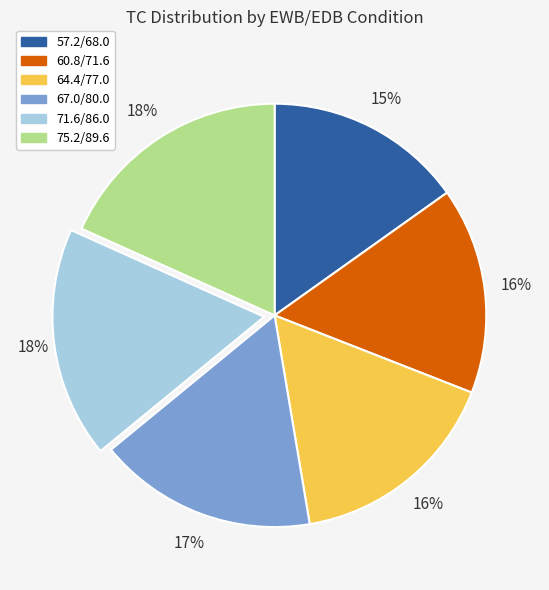

To the nearest percent, what portion does 67.0/80.0 represent?

17%